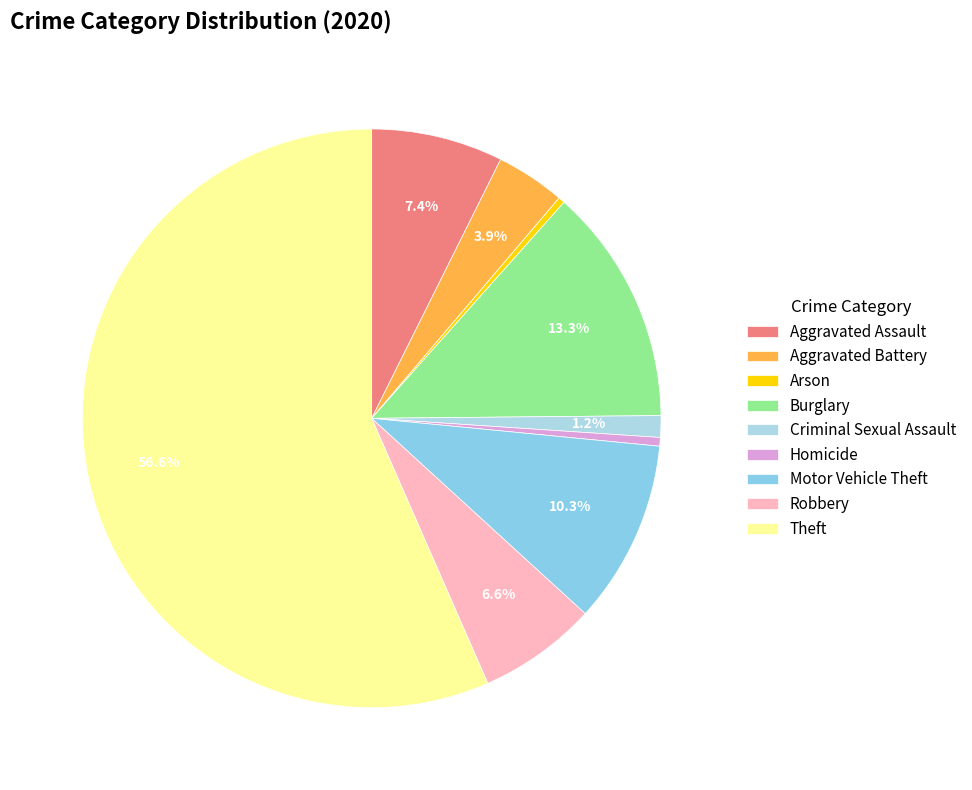

To the nearest percent, what is the average slice percentage?

11%